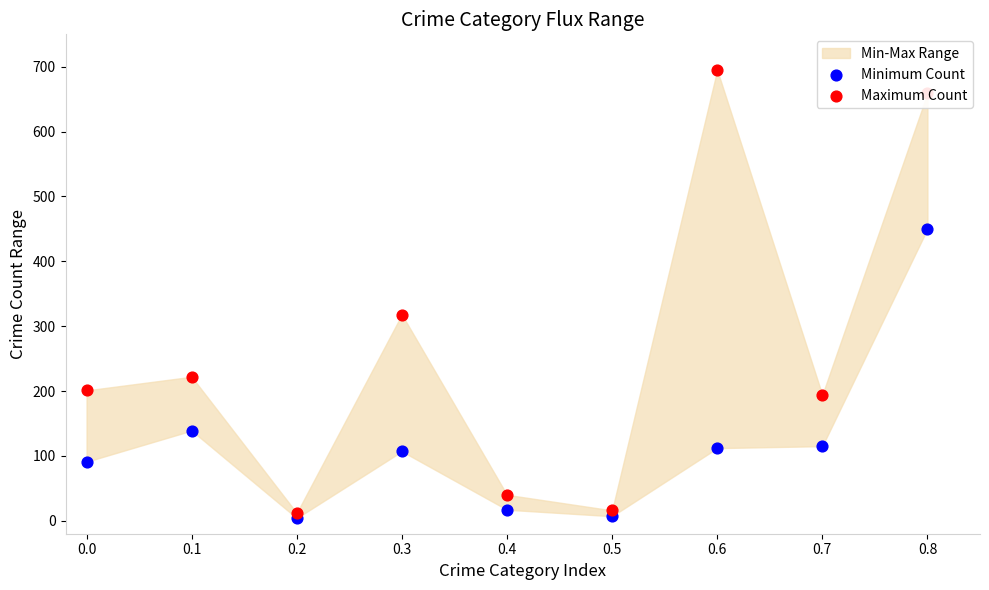

At which category is the sum across all series the highest?

0.8